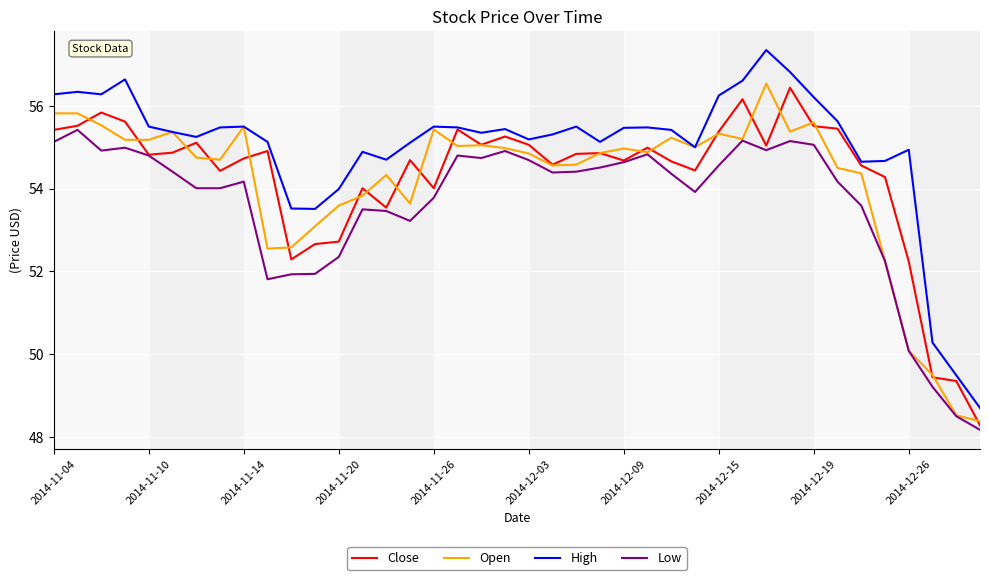

What is the maximum value for Low?

55.4